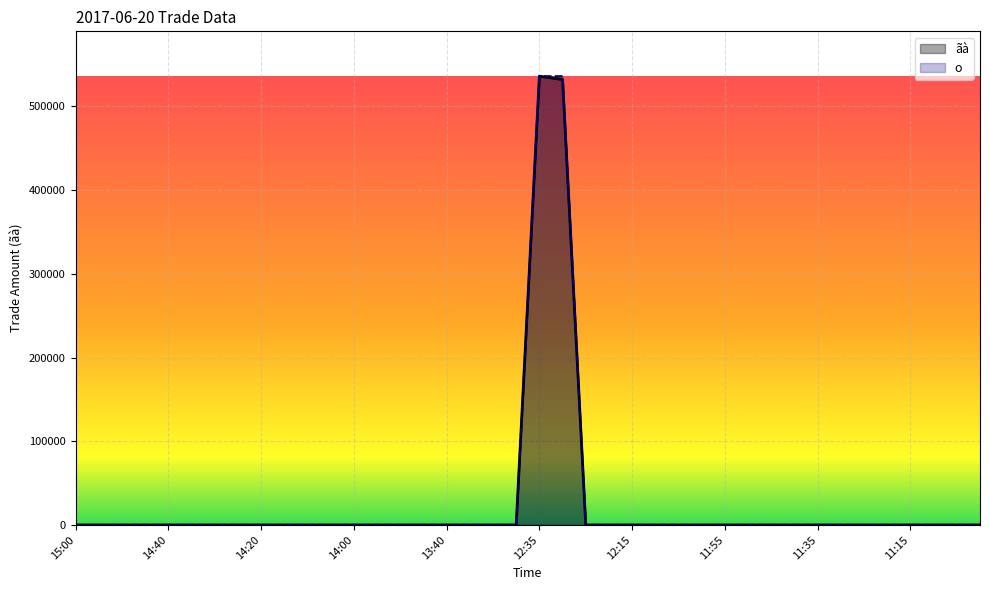

At 14:30, list the series in order from largest to smallest.

o, ãà